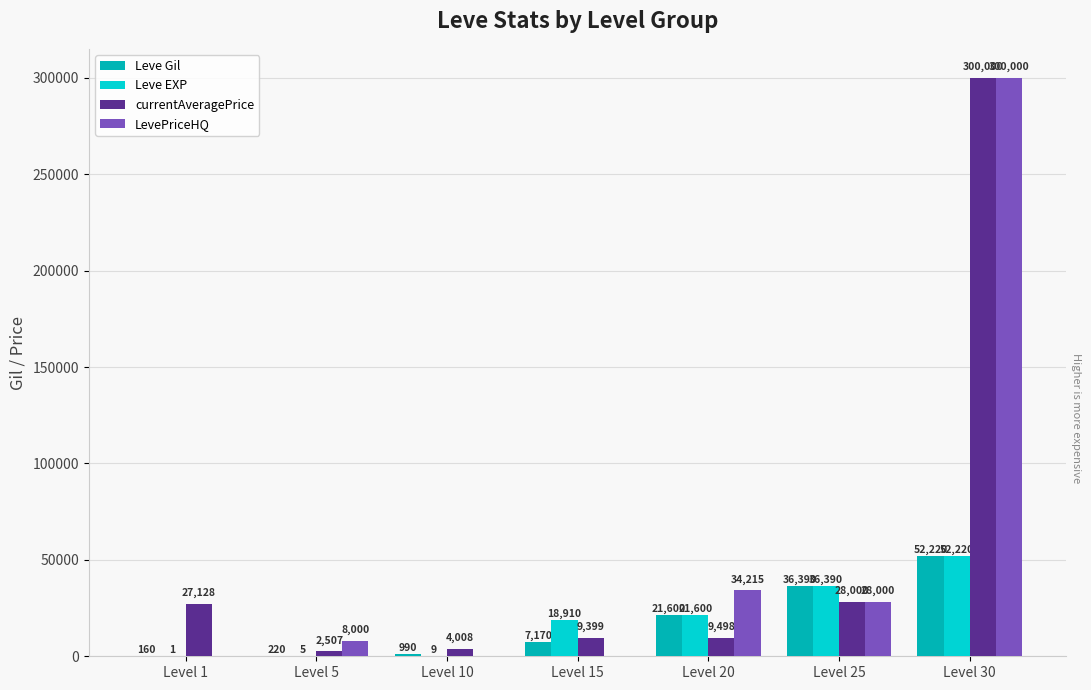

Which series changed the most between Level 15 and Level 25?

Leve Gil